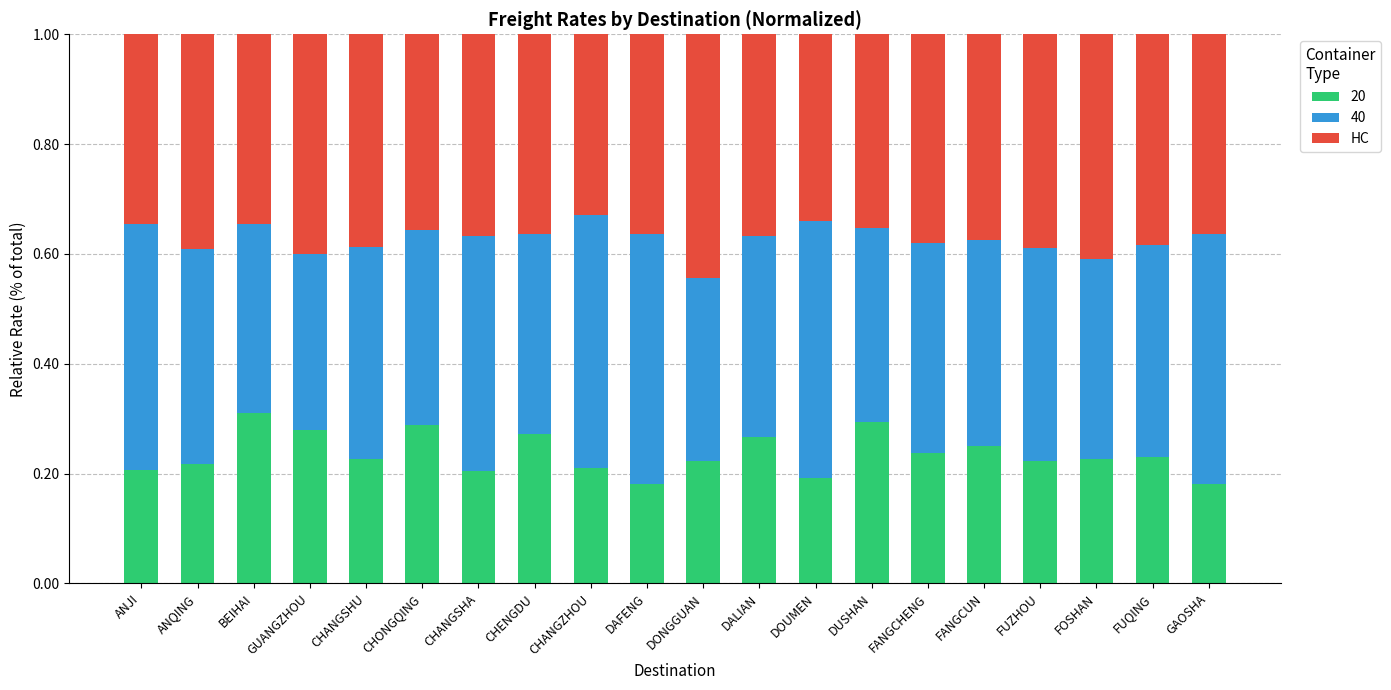

Is it true that 20 equals 0.2 at DUSHAN?

False